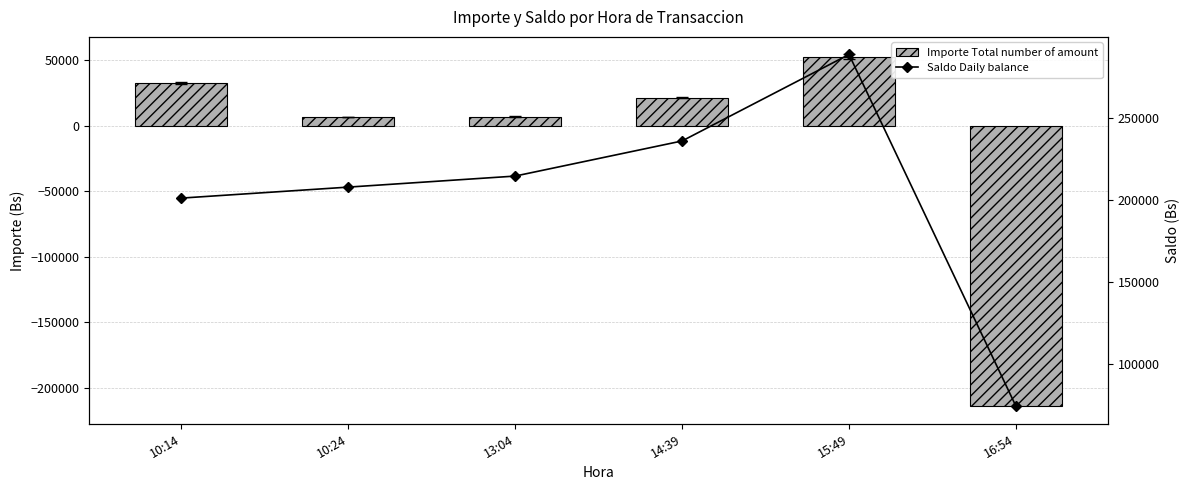

What is the average value of the Importe Total number of amount series?

-15705.2